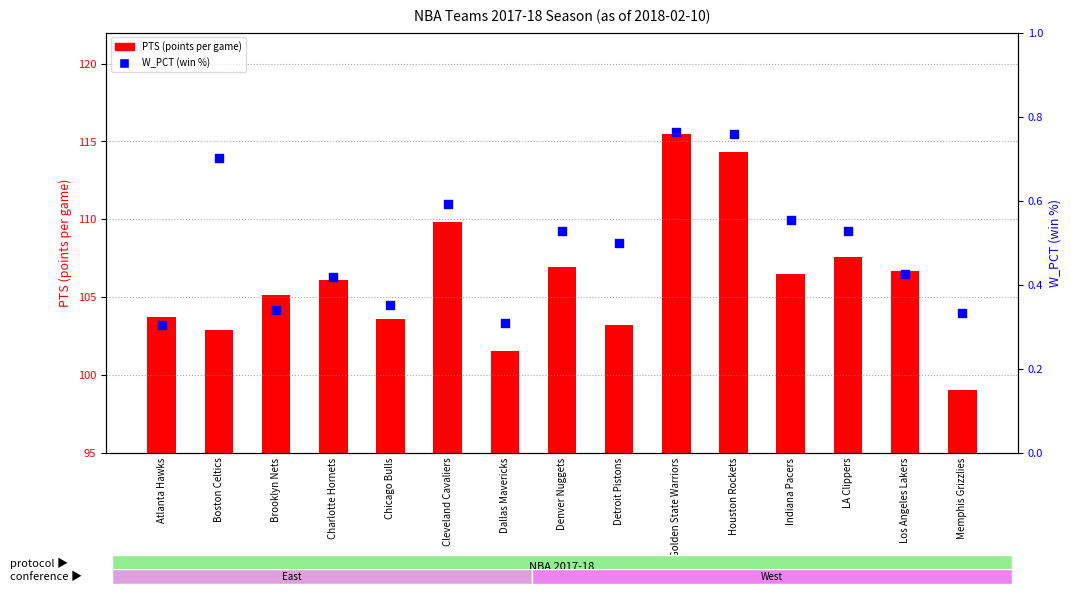

At which category is the sum across all series the highest?

Golden State Warriors